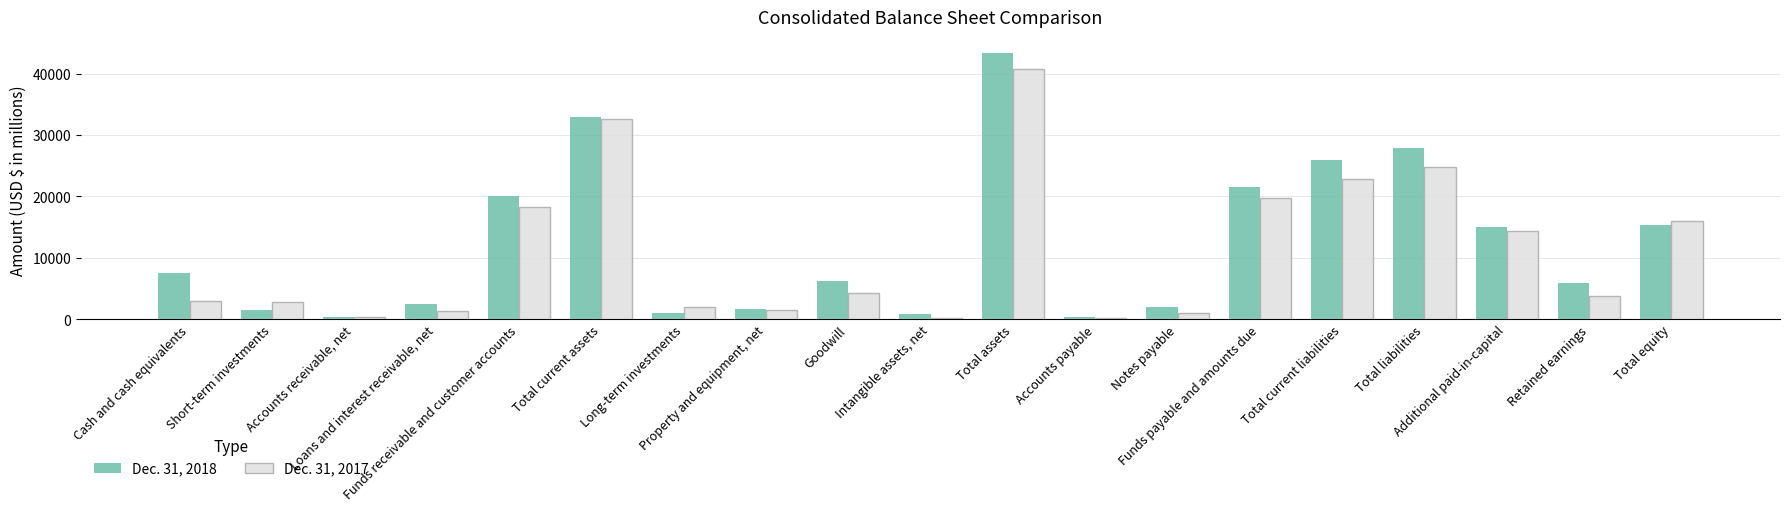

What is the maximum value shown in the chart?

43332